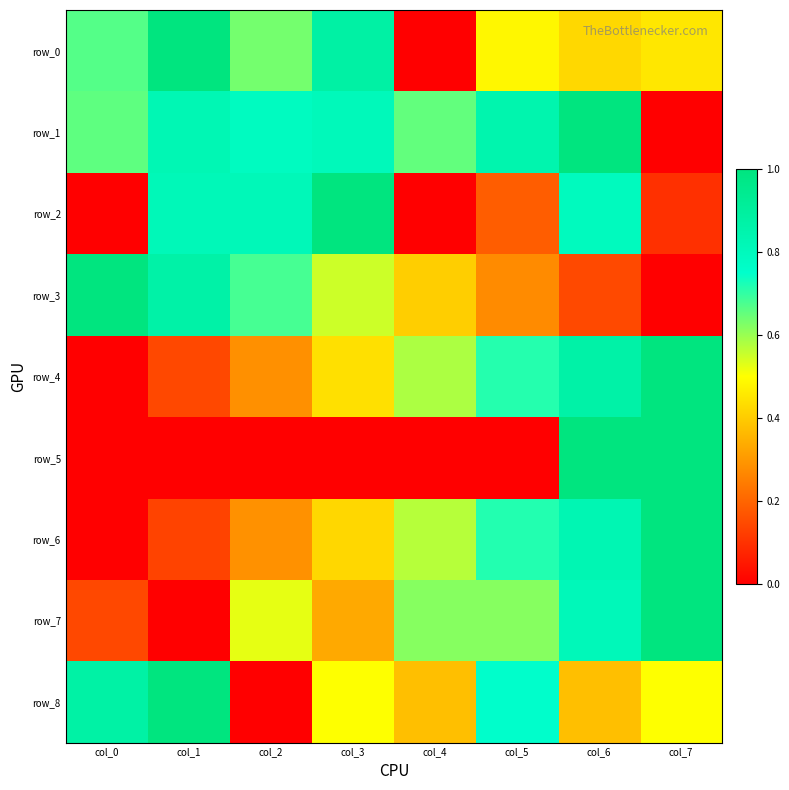

Is it true that row_0 equals 0.2 at col_6?

False